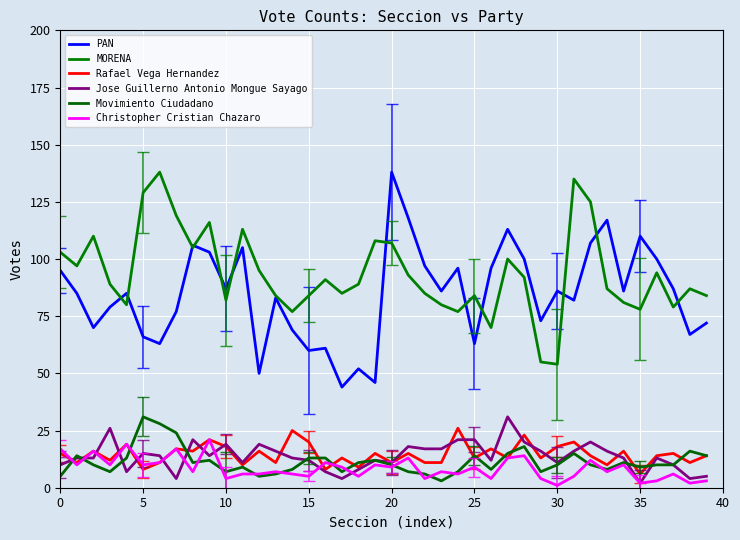

Which series has the largest total across all categories?

MORENA